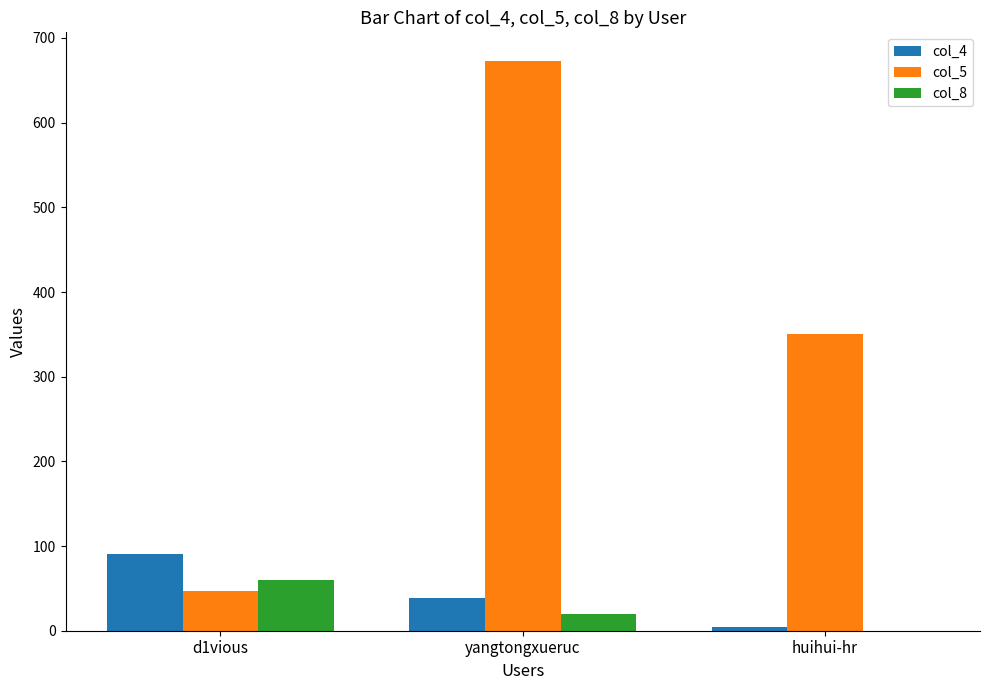

Which category has the highest value across all series?

yangtongxueruc